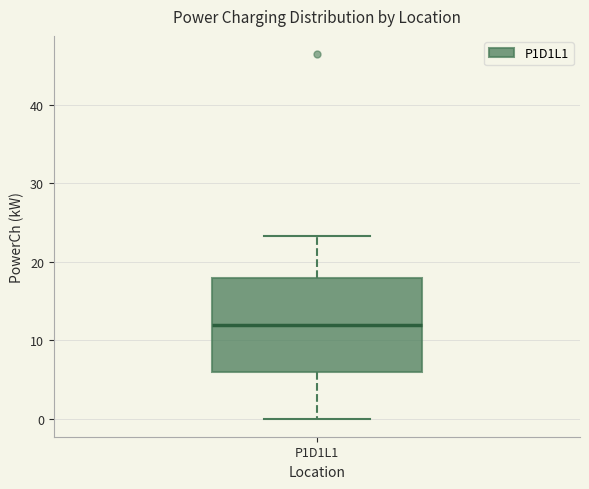

Where does the median line of the box for P1D1L1 sit on the y-axis? The values are not printed on the chart, so give them approximately, as read against the axis.

12